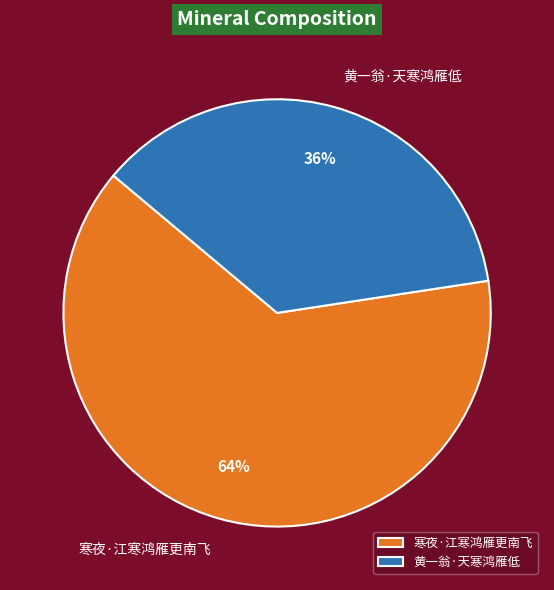

Which category has the biggest portion of the pie?

寒夜·江寒鸿雁更南飞